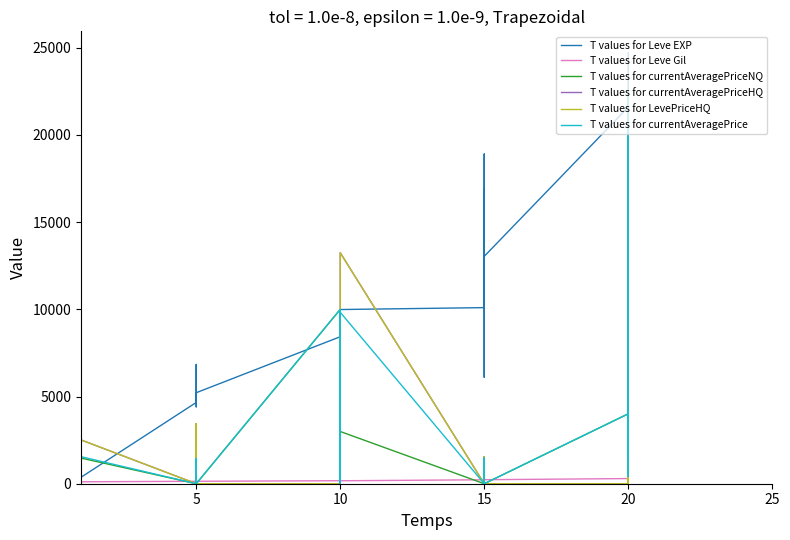

Which series has the largest range (max minus min)?

Leve EXP